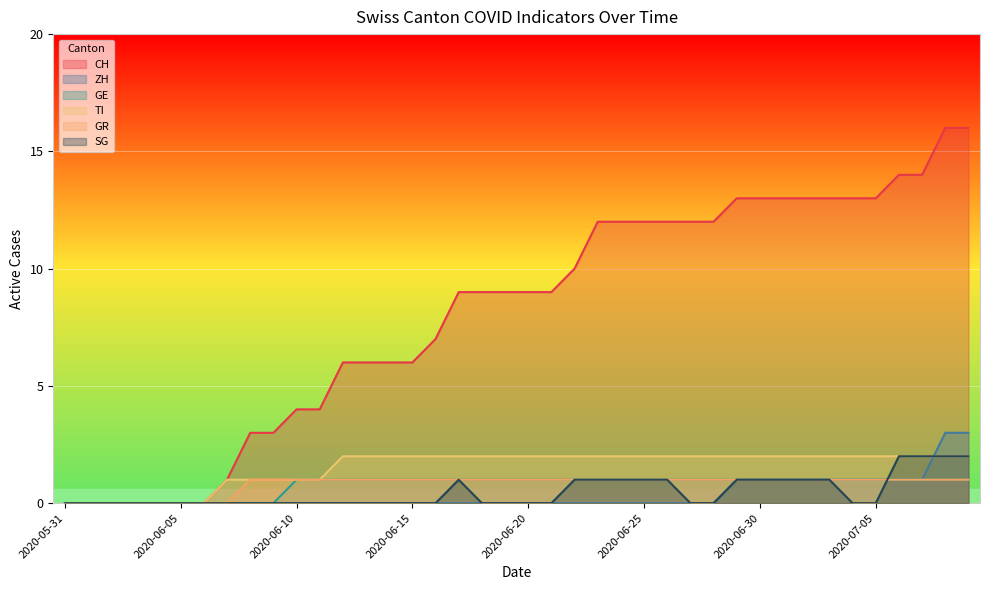

Rank the series by their maximum value, from highest to lowest.

CH, ZH, TI, SG, GE, GR